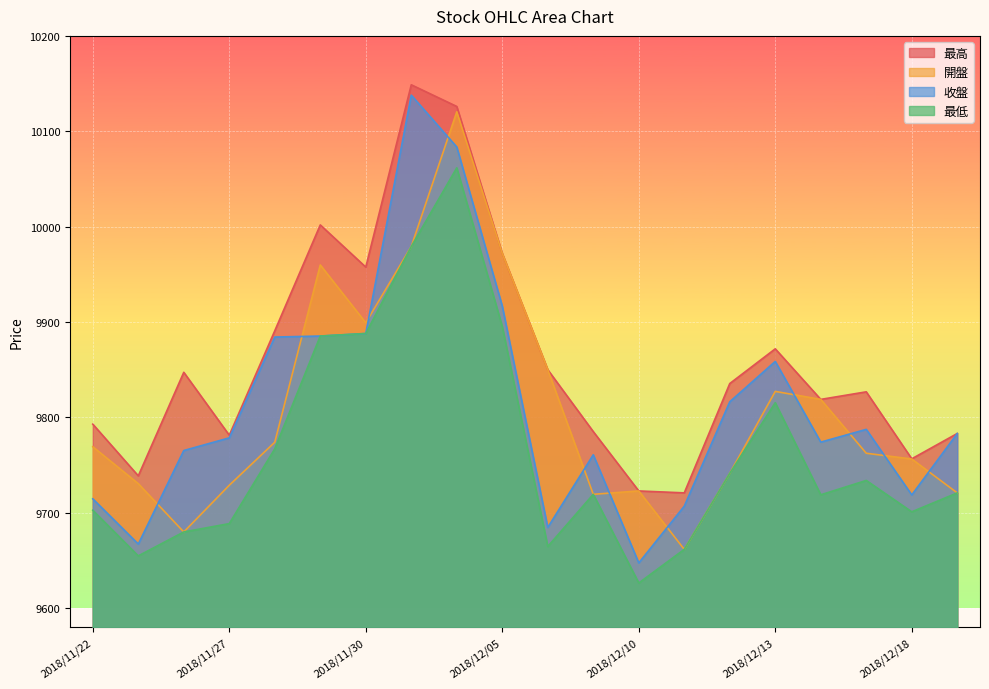

What position from the left is 2018/12/10?

13